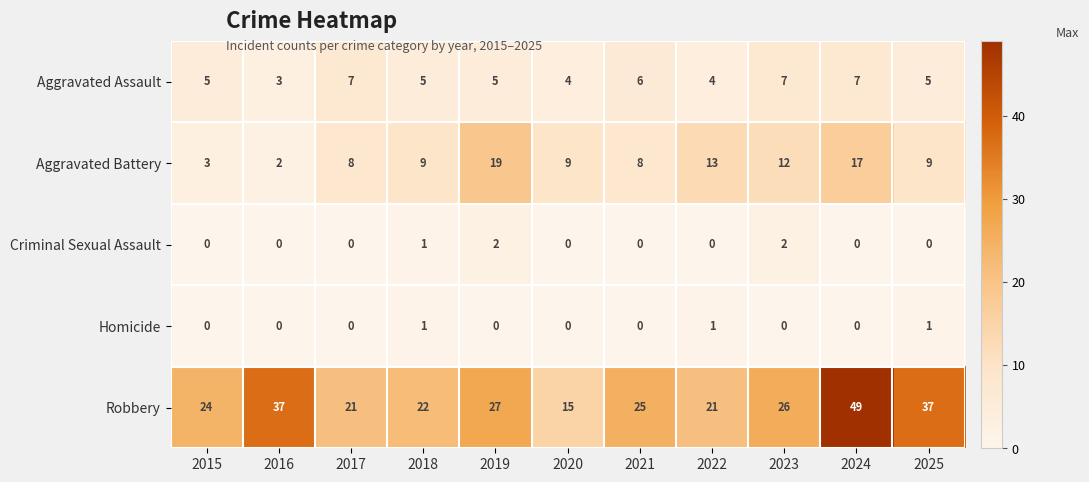

What is the sum of all Criminal Sexual Assault values?

5